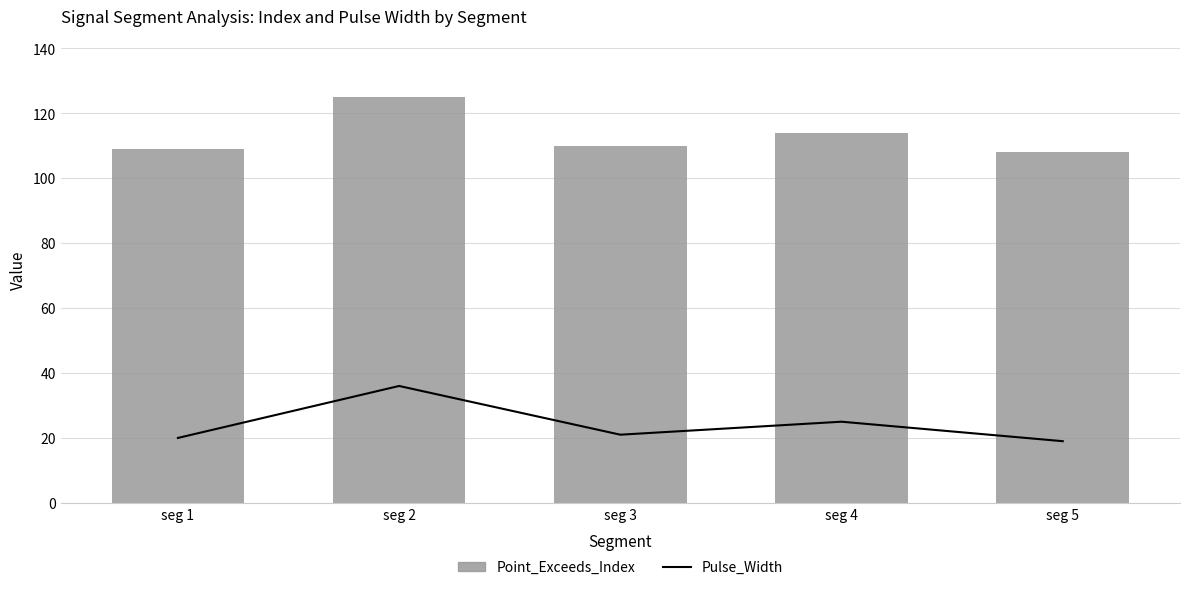

Is the value of Pulse_Width at seg 2 greater than the value of Point_Exceeds_Index at seg 2?

No